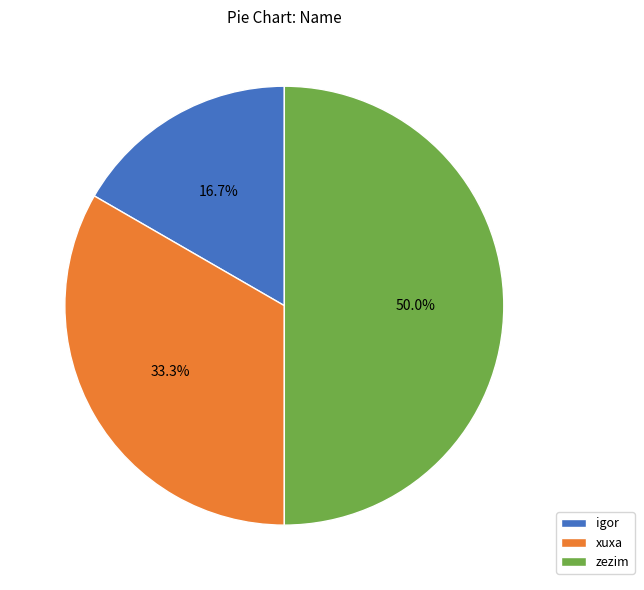

How many slices are in this pie chart?

3